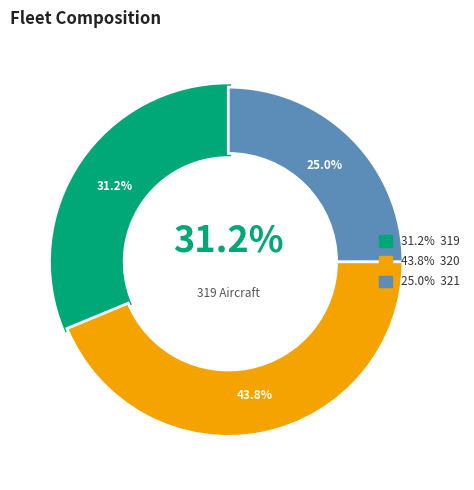

Combined, do 321 and 320 account for over 50%?

Yes